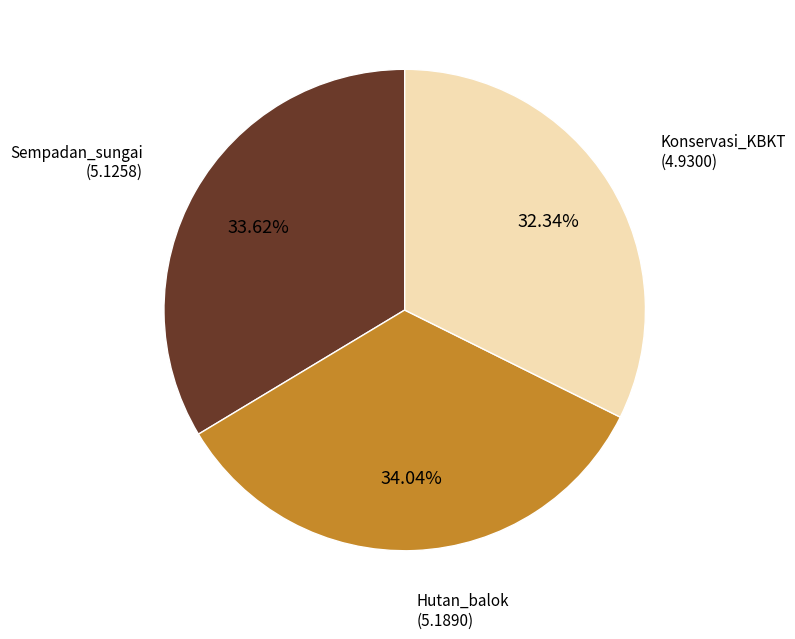

Is there a majority slice in this chart?

No